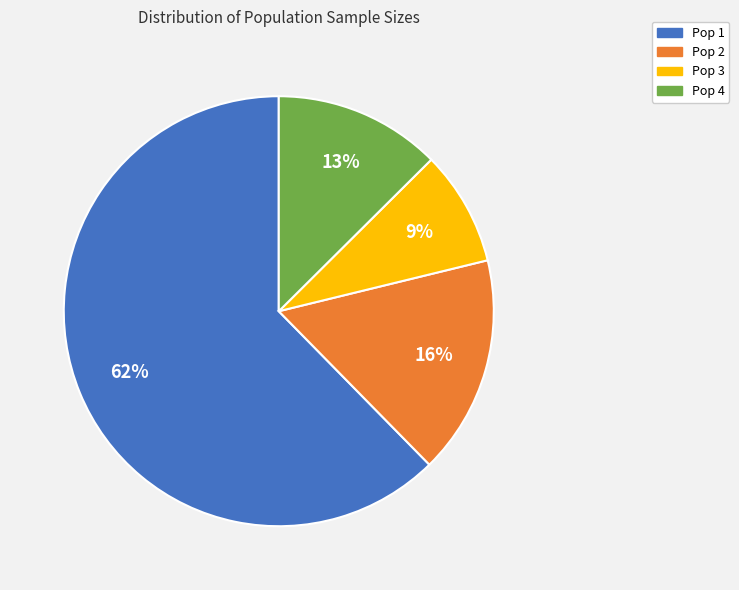

Between Pop 4 and Pop 3, which is larger?

Pop 4